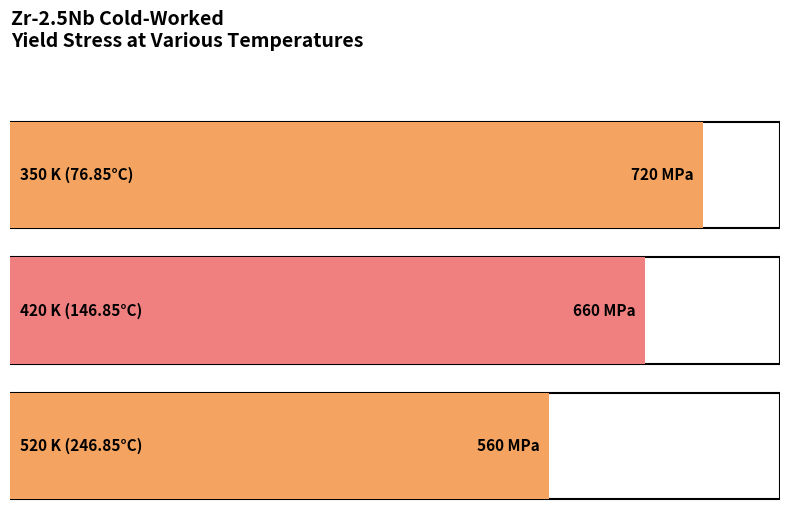

What is the label of the 2nd bar from the left?

420 K (146.85°C)